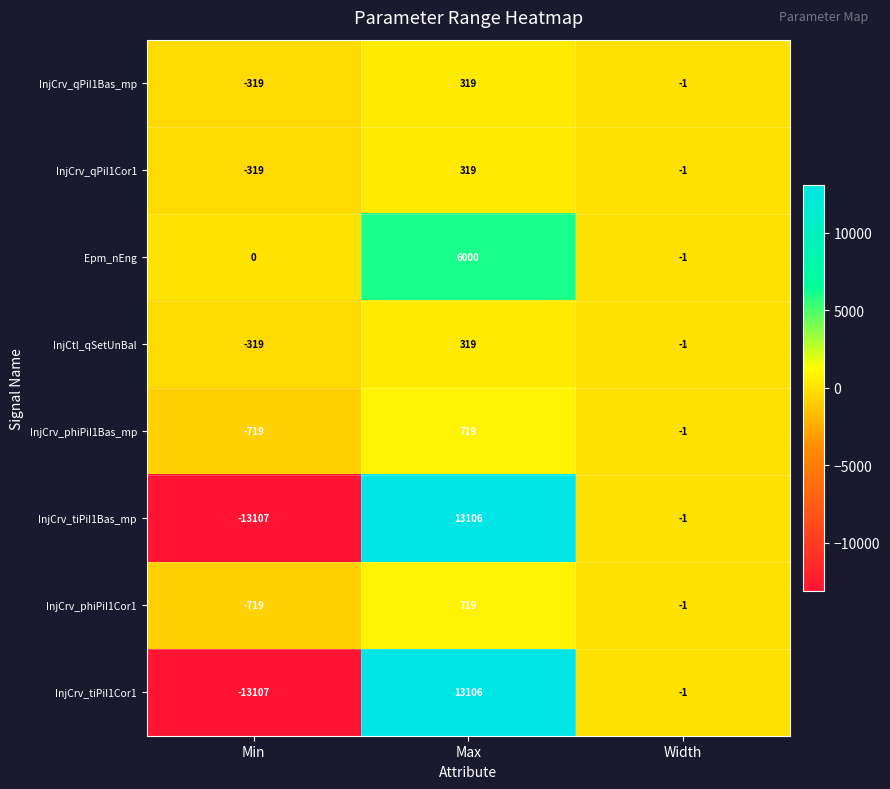

The value of InjCrv_phiPiI1Cor1 at Max is 1152. True or false?

False